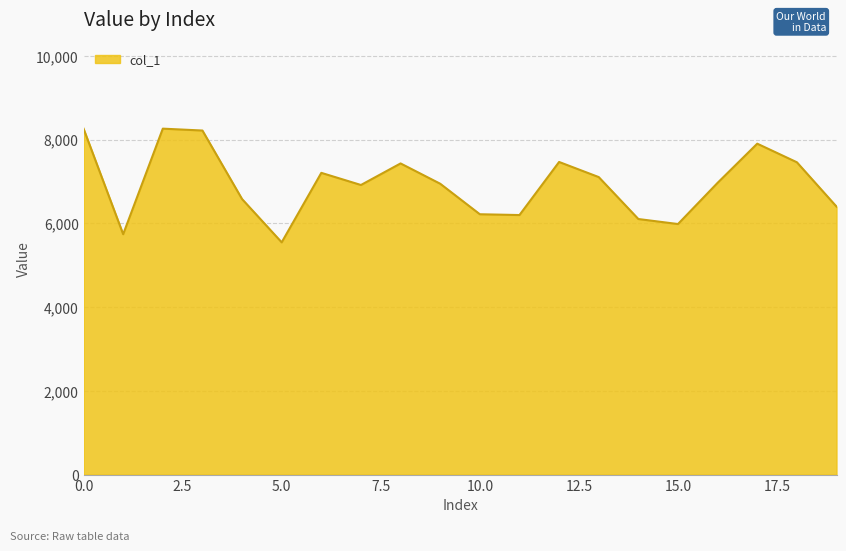

What is the smallest value displayed?

5548